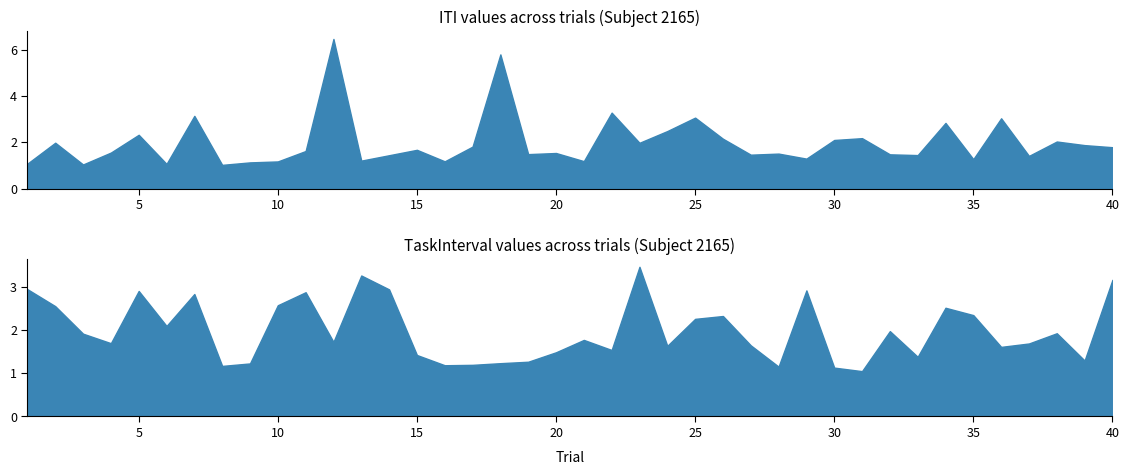

At which category does ITI reach its first local peak?

2